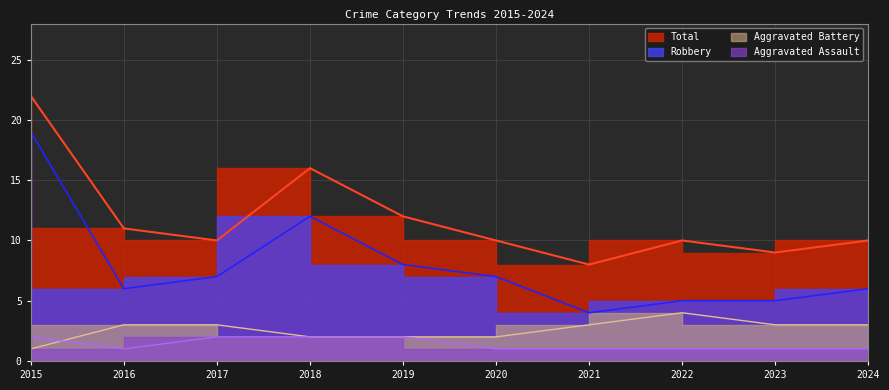

The Aggravated Battery series shows 3 at 2017. True or false?

True